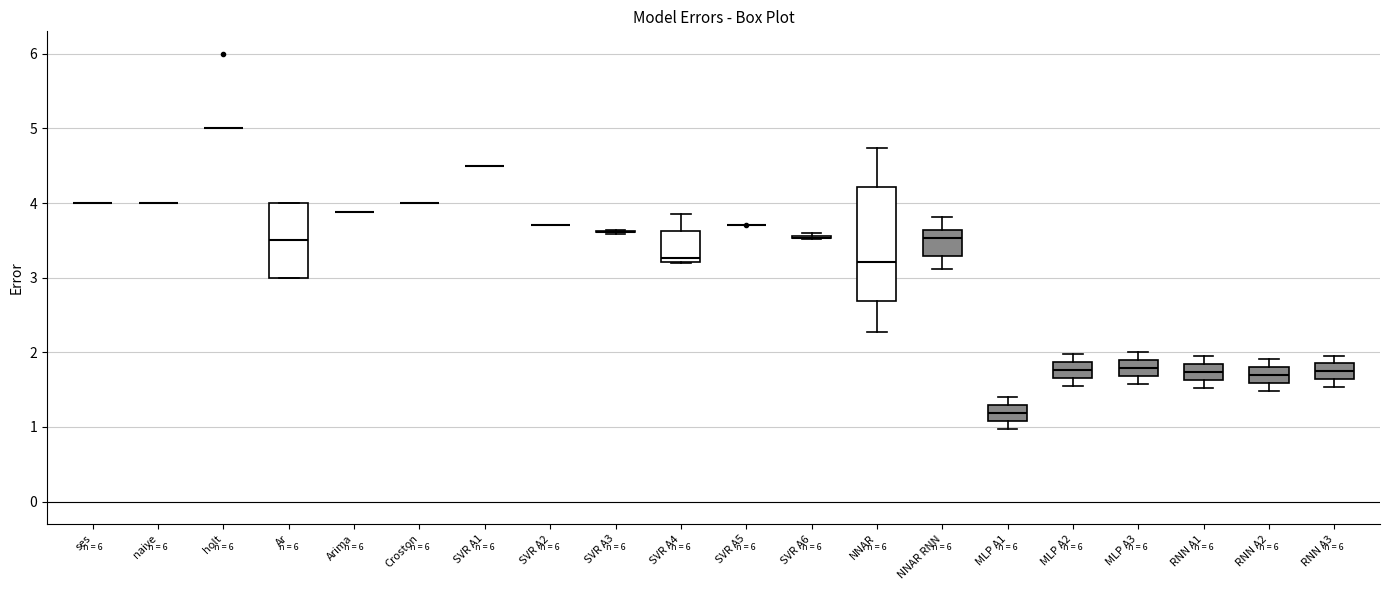

Reading left to right, transcribe this box plot: for each box, give where its median line is, the range the box spans, and where its two whiskers end, as read against the y-axis. The values are not printed on the chart, so give them approximately, as read against the axis.

ses: box collapsed to a line at 4.0, whiskers 4.0 to 4.0
naive: box collapsed to a line at 4.0, whiskers 4.0 to 4.0
holt: box collapsed to a line at 5.0, whiskers 5.0 to 5.0
Ar: median 3.5, box 3.0 to 4.0, whiskers 3.0 to 4.0
Arima: box collapsed to a line at 3.9, whiskers 3.9 to 3.9
Croston: box collapsed to a line at 4.0, whiskers 4.0 to 4.0
SVR A1: box collapsed to a line at 4.5, whiskers 4.5 to 4.5
SVR A2: box collapsed to a line at 3.7, whiskers 3.7 to 3.7
SVR A3: box collapsed to a line at 3.6, whiskers 3.6 to 3.6
SVR A4: median 3.3, box 3.2 to 3.6, whiskers 3.2 to 3.9
SVR A5: box collapsed to a line at 3.7, whiskers 3.7 to 3.7
SVR A6: box collapsed to a line at 3.5, whiskers 3.5 to 3.6
NNAR: median 3.2, box 2.7 to 4.2, whiskers 2.3 to 4.7
NNAR RNN: median 3.5, box 3.3 to 3.6, whiskers 3.1 to 3.8
MLP A1: median 1.2, box 1.1 to 1.3, whiskers 1.0 to 1.4
MLP A2: median 1.8, box 1.7 to 1.9, whiskers 1.6 to 2.0
MLP A3: median 1.8, box 1.7 to 1.9, whiskers 1.6 to 2.0
RNN A1: median 1.7, box 1.6 to 1.8, whiskers 1.5 to 1.9
RNN A2: median 1.7, box 1.6 to 1.8, whiskers 1.5 to 1.9
RNN A3: median 1.7, box 1.6 to 1.9, whiskers 1.5 to 2.0